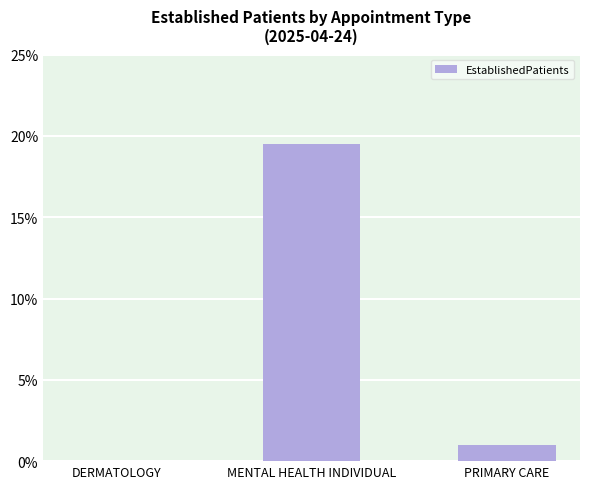

What is the sum of all values?

20.5